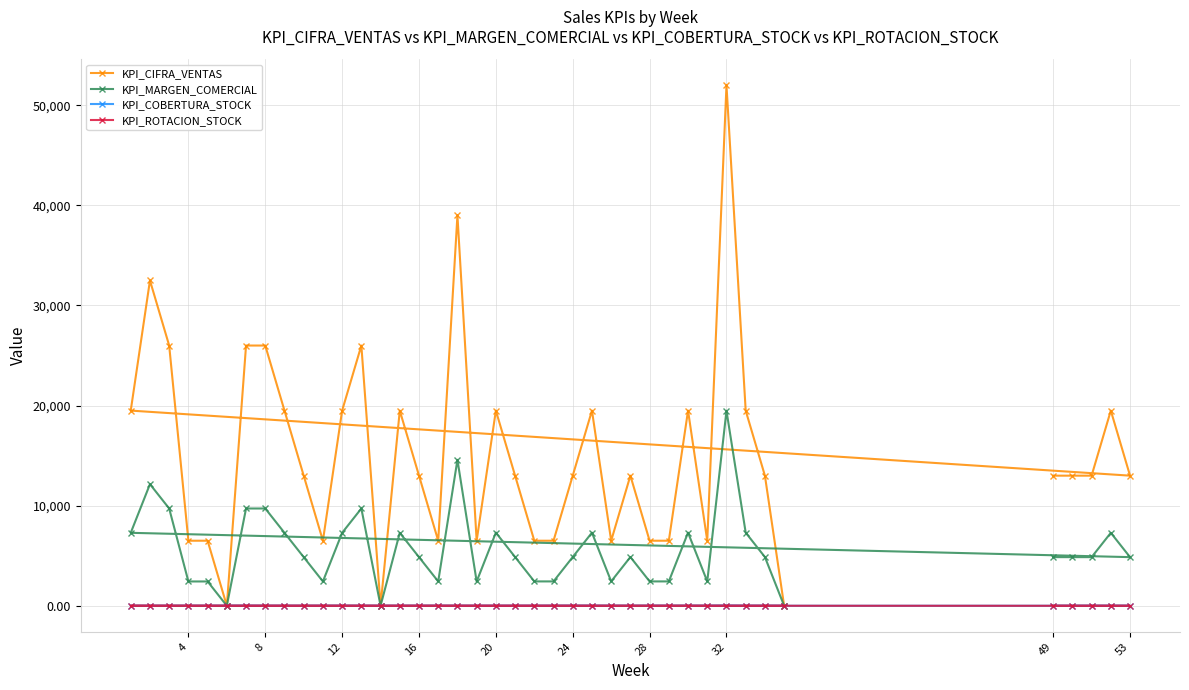

Which series has the largest total across all categories?

KPI_CIFRA_VENTAS